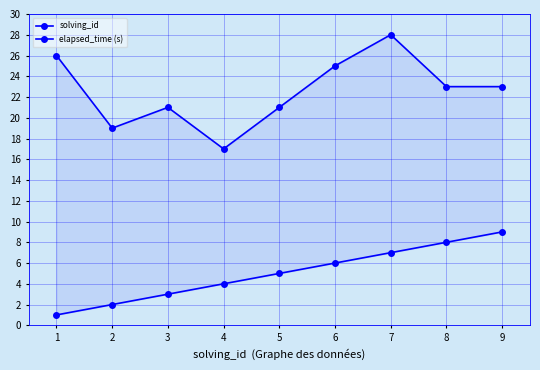

Is the value of elapsed_time (s) at 3 greater than the value of solving_id at 5?

Yes